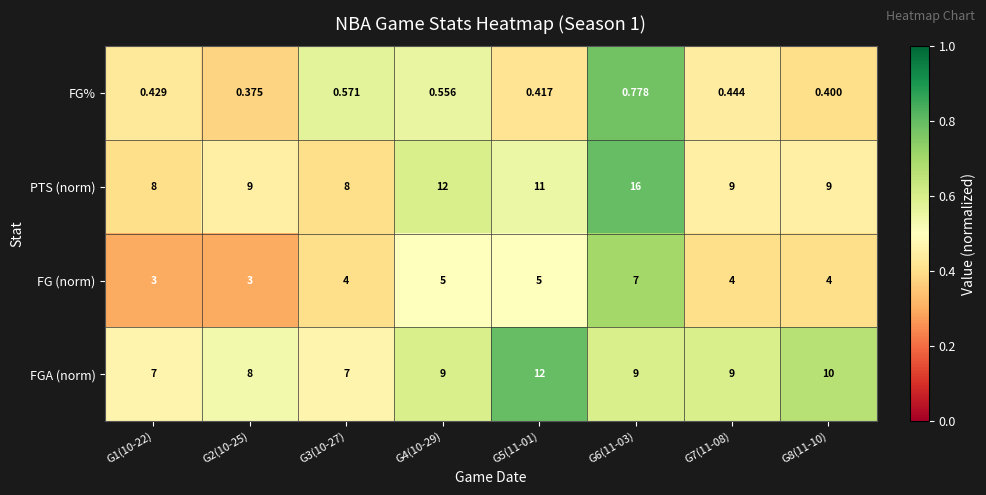

Which series has the largest range (max minus min)?

PTS (norm)